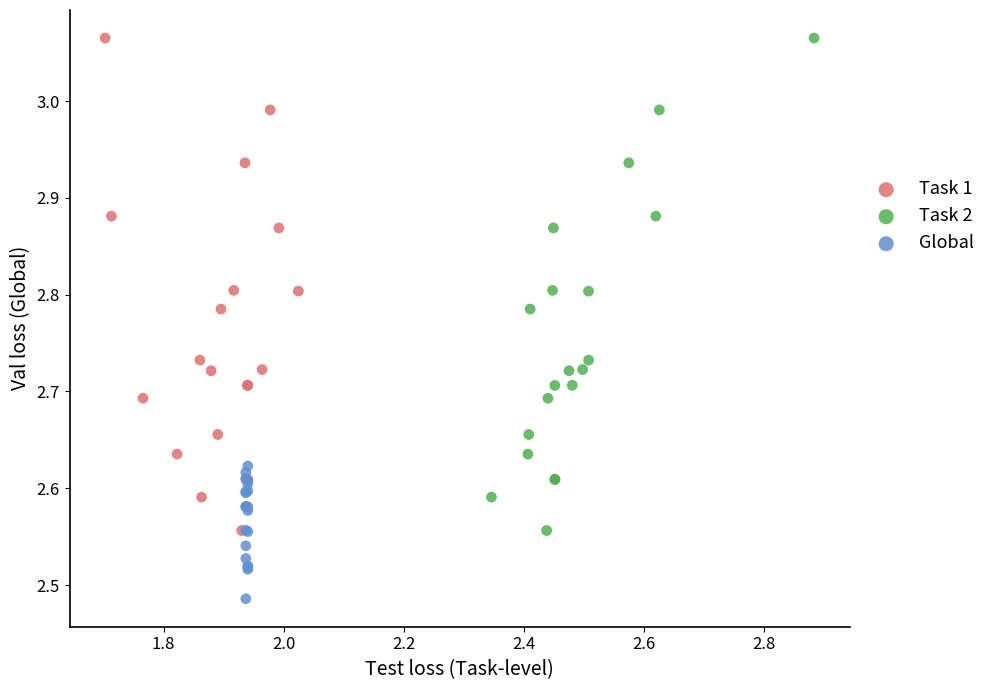

What are all the series names shown in the legend?

Task 1, Task 2, Global